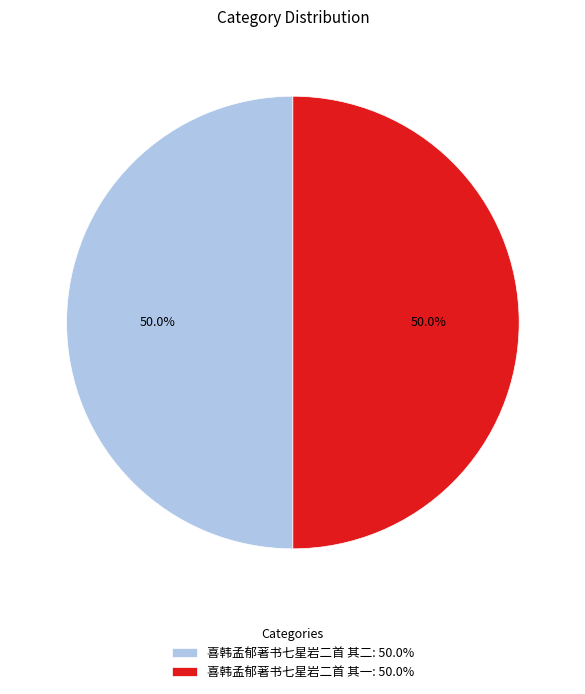

To the nearest percent, what percentage of the pie is 喜韩孟郁著书七星岩二首 其二?

50%